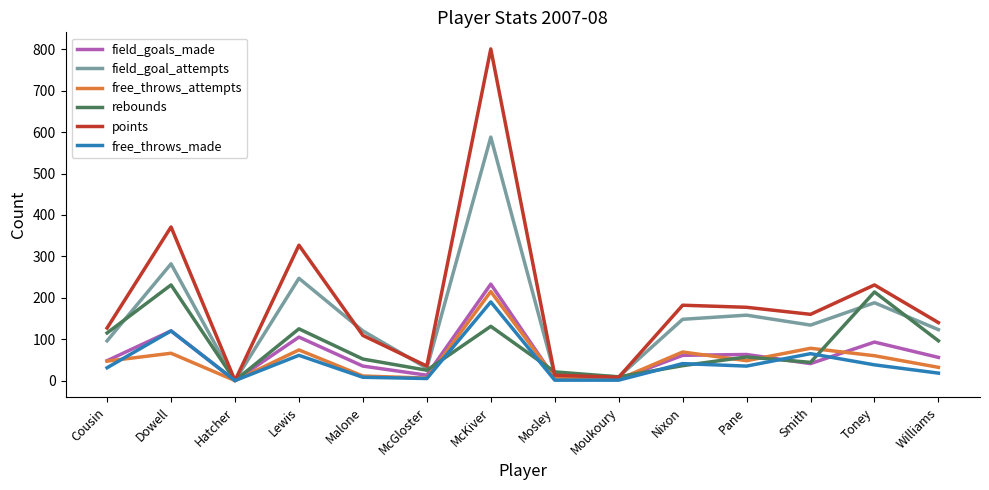

Is the value of field_goal_attempts at Malone greater than the value of points at Moukoury?

Yes